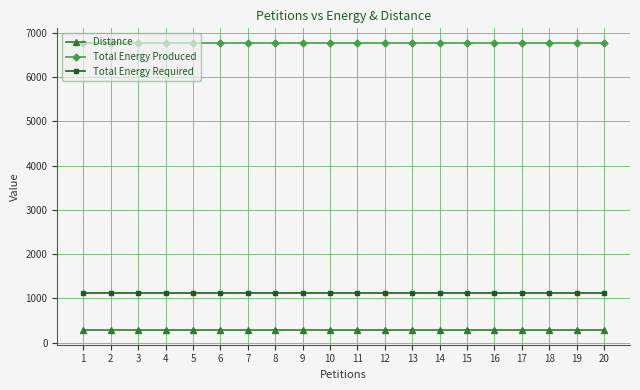

What is the sum of the Total Energy Required values at 3 and 17?

2260